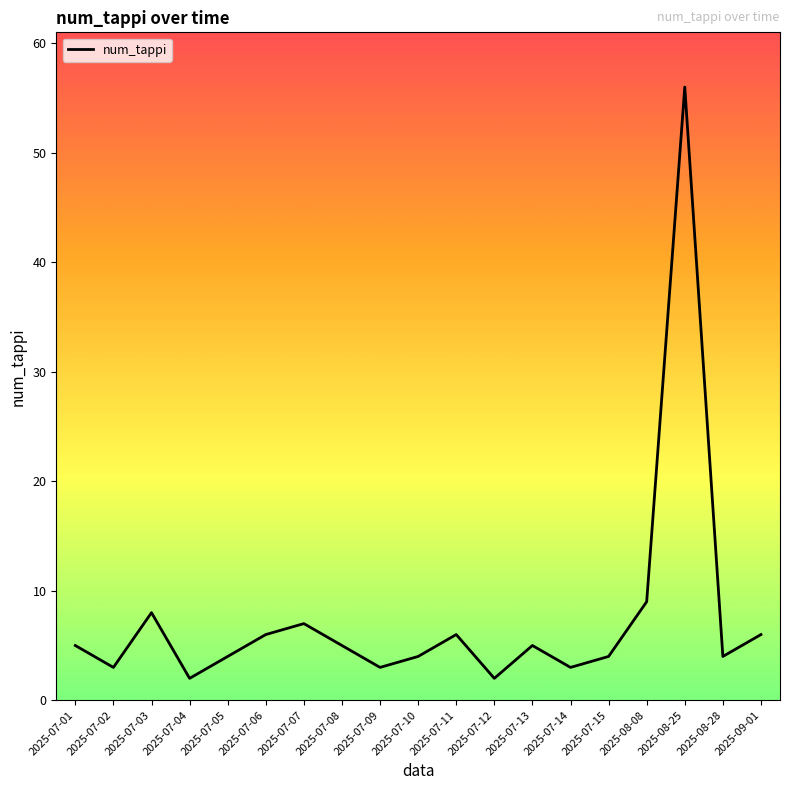

Reading right to left, what are all the values shown in this chart?

2025-09-01=6	2025-08-28=4	2025-08-25=56	2025-08-08=9	2025-07-15=4	2025-07-14=3	2025-07-13=5	2025-07-12=2	2025-07-11=6	2025-07-10=4	2025-07-09=3	2025-07-08=5	2025-07-07=7	2025-07-06=6	2025-07-05=4	2025-07-04=2	2025-07-03=8	2025-07-02=3	2025-07-01=5